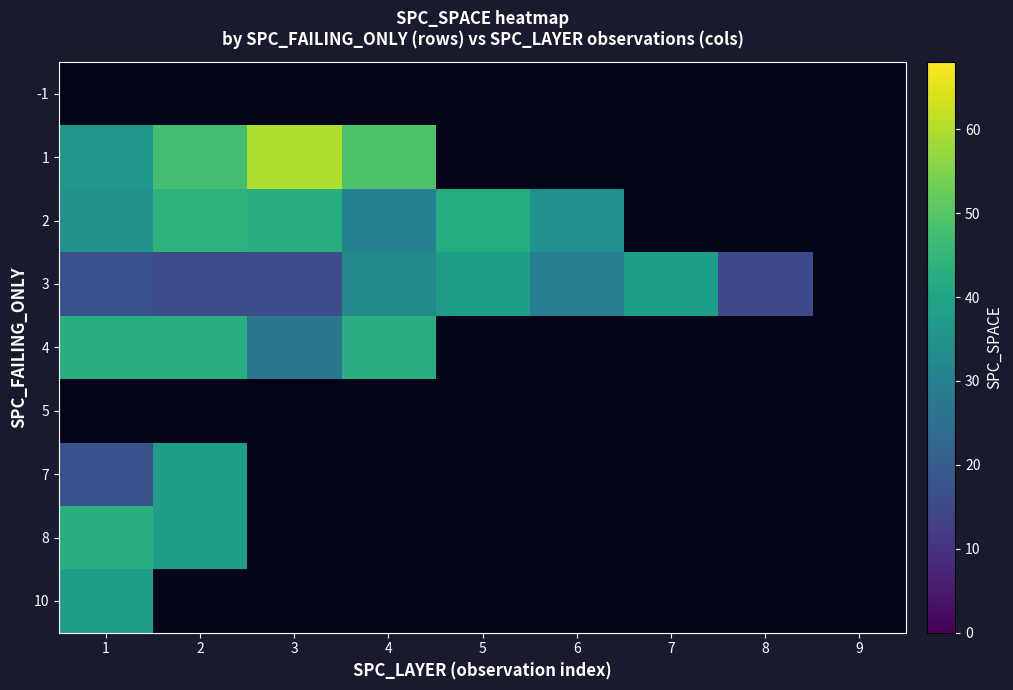

Count the number of data series in this chart.

9